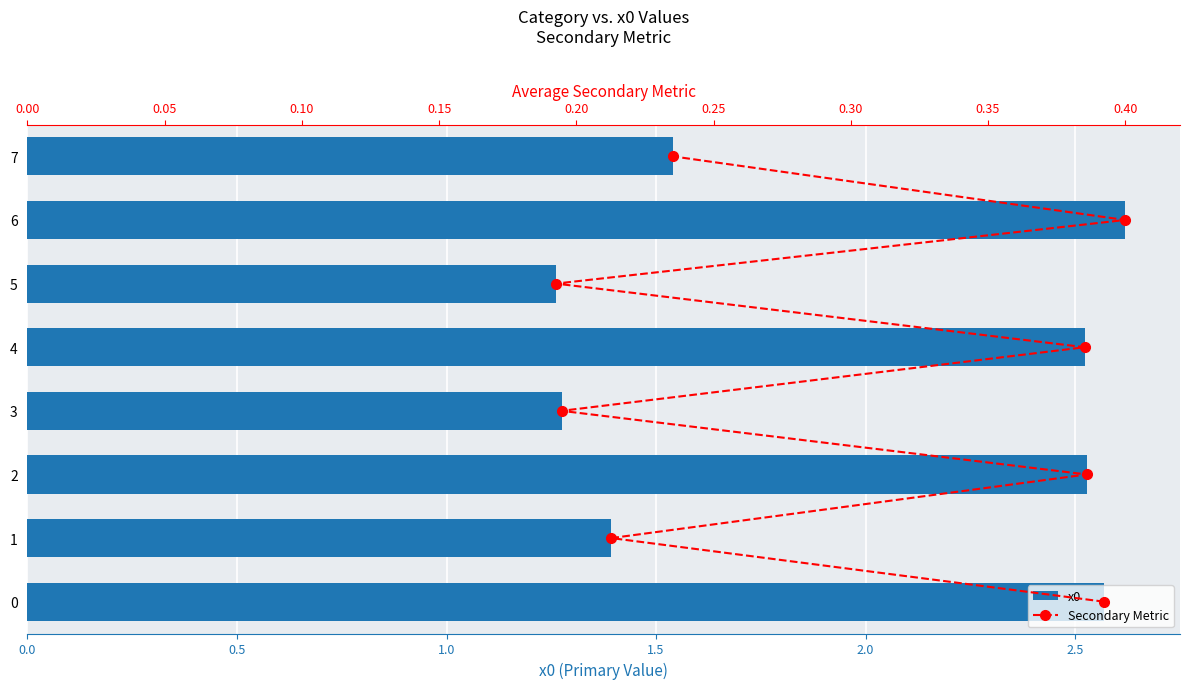

Which series has the largest total across all categories?

Secondary Metric